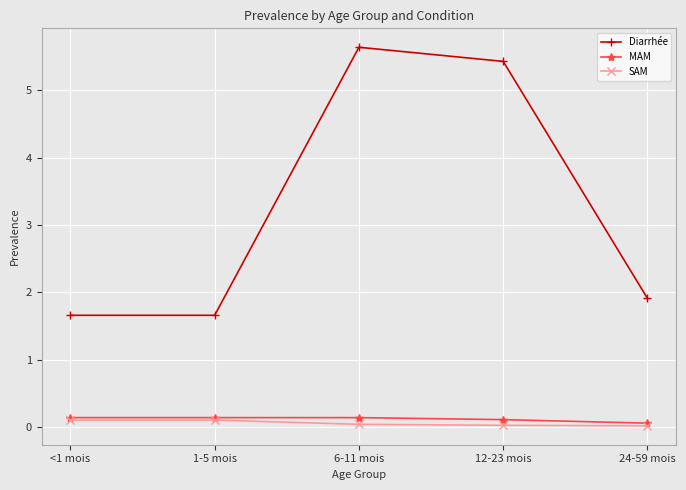

In Diarrhée, how many points are higher than both neighbors (excluding endpoints)?

1